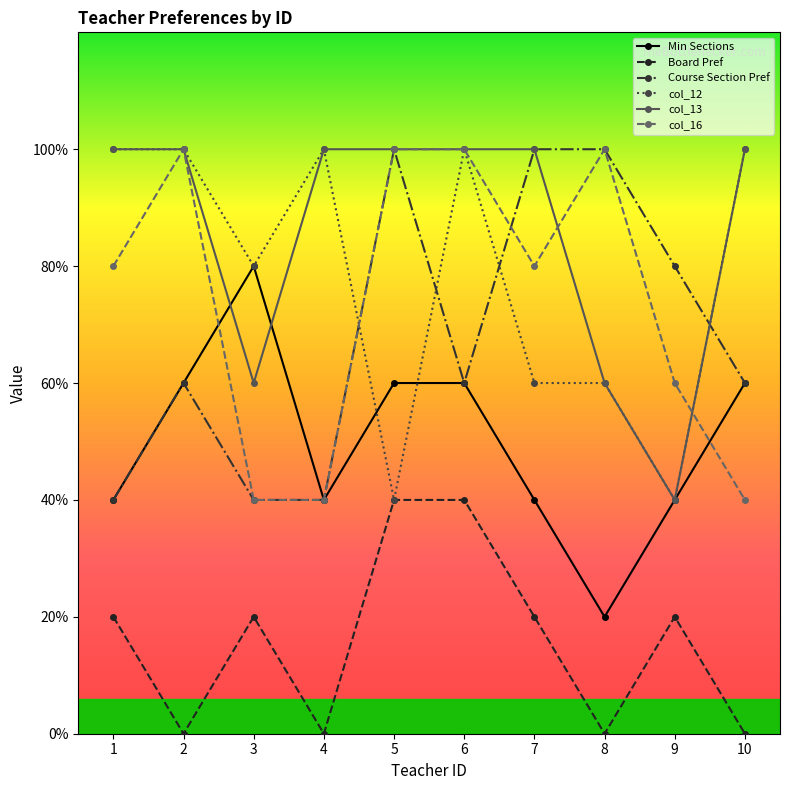

What are all the series names shown in the legend?

Min Sections, Board Pref, Course Section Pref, col_12, col_13, col_16